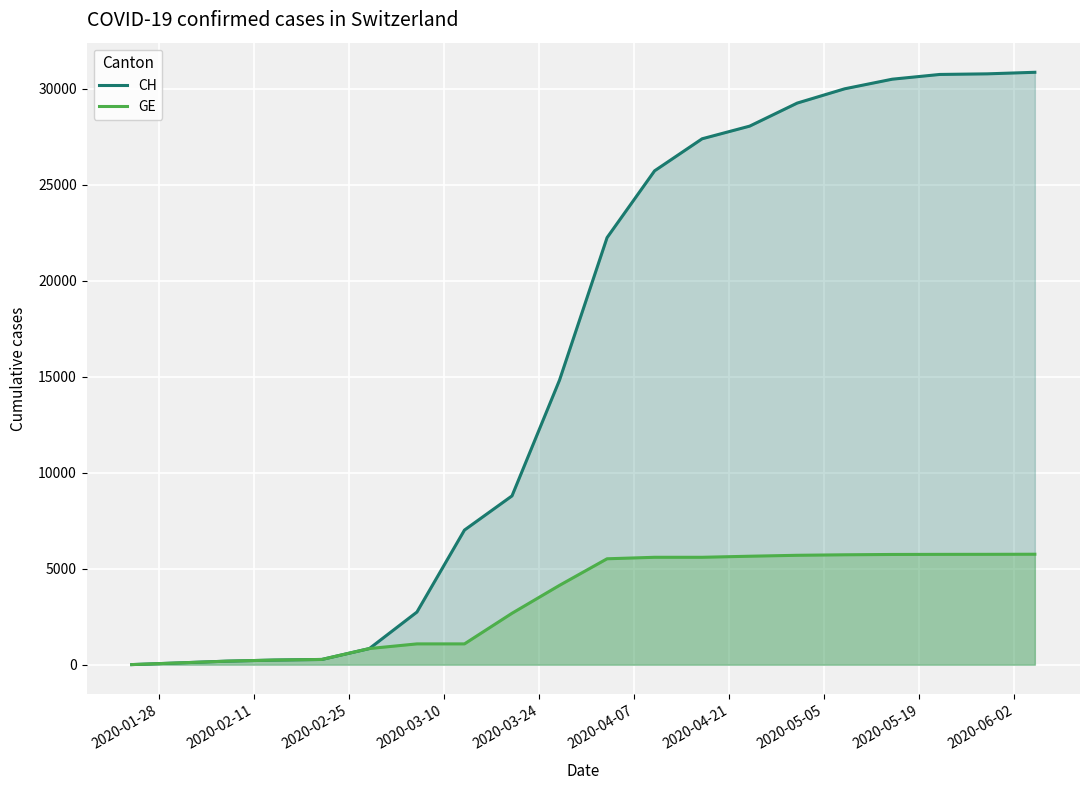

What are all the series names shown in the legend?

CH, GE